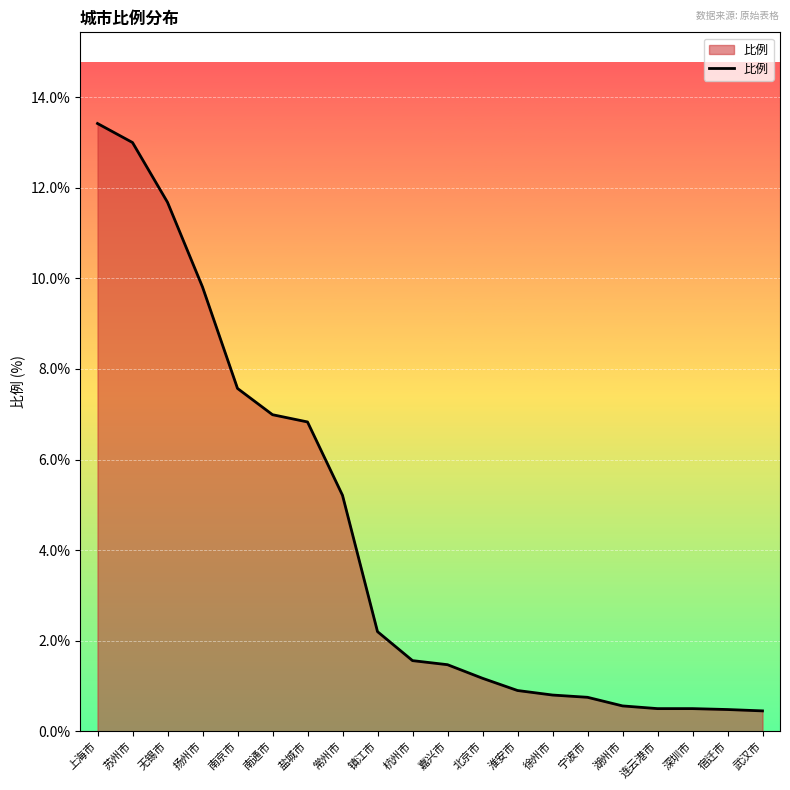

What position from the right is 连云港市?

4